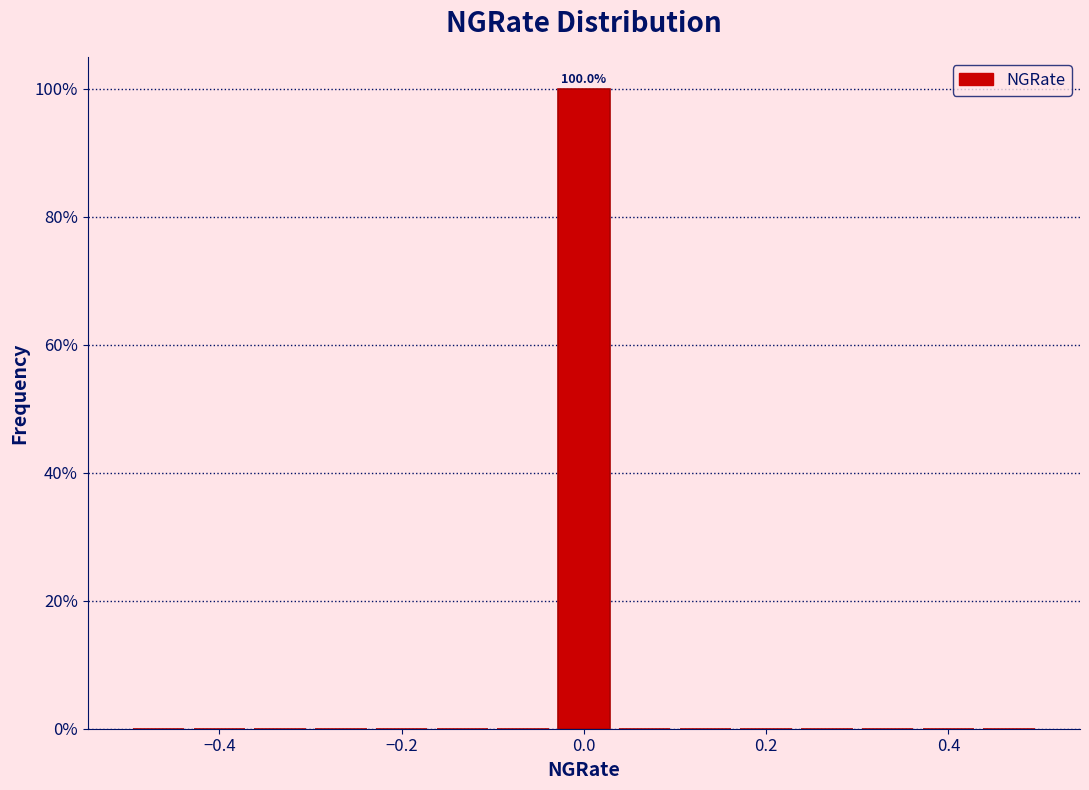

Read against the x-axis, roughly where is the centre of the tallest bar?

0.00